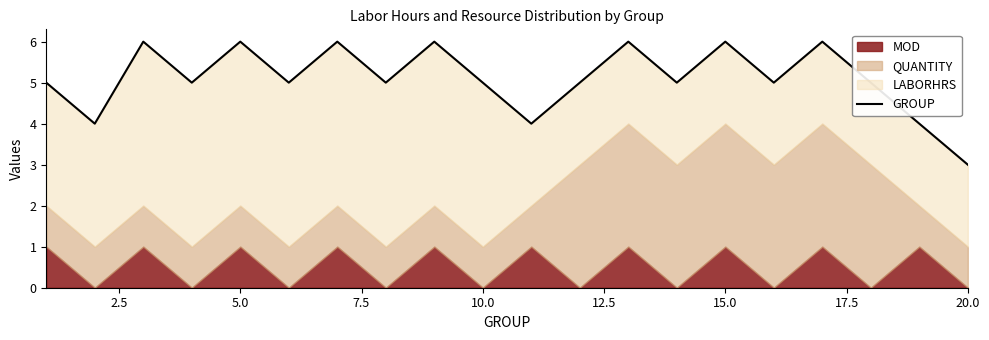

How many data points are above 5?

7